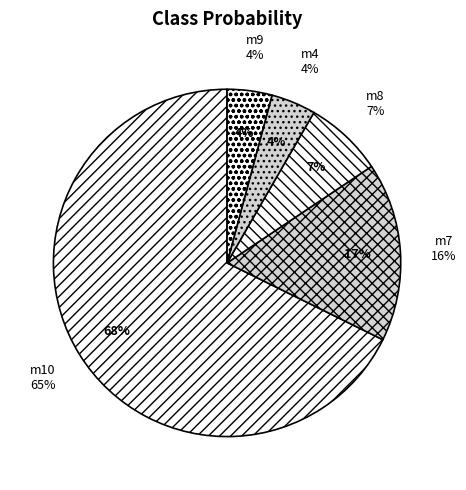

Which slice represents more than half of the pie?

m10